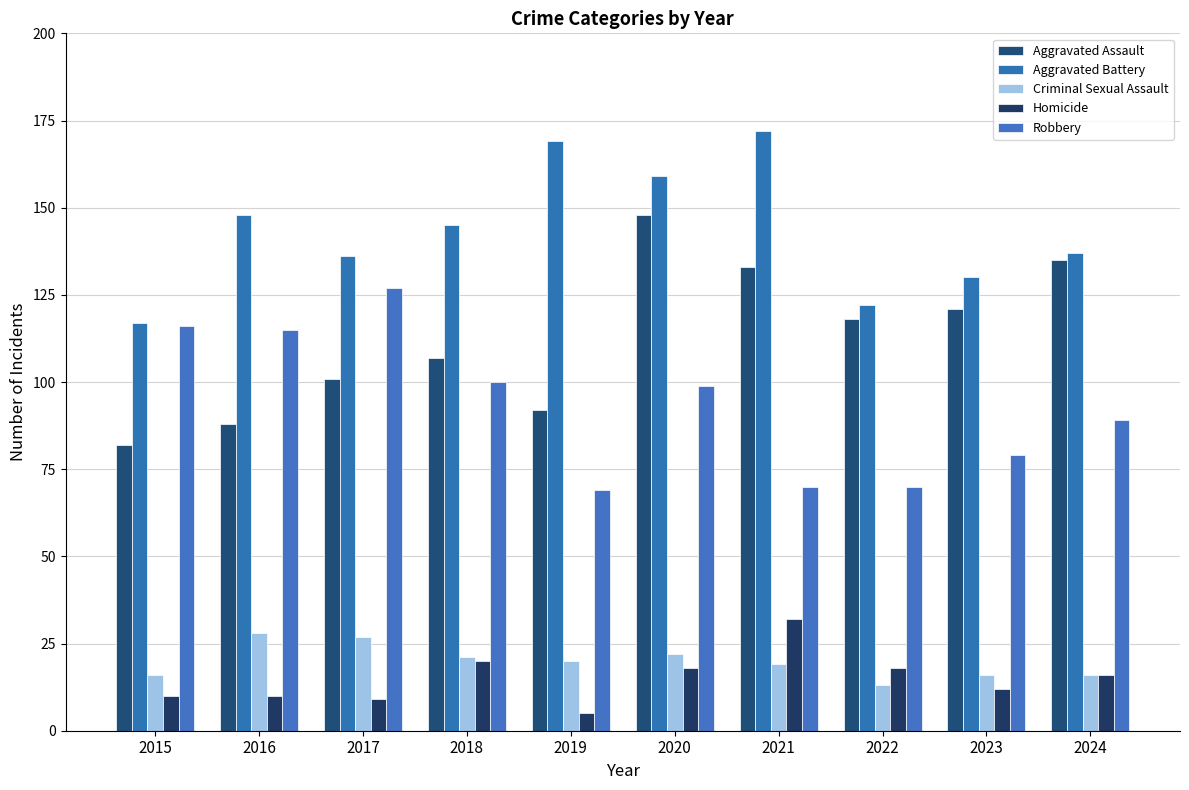

What is the maximum value shown in the chart?

172